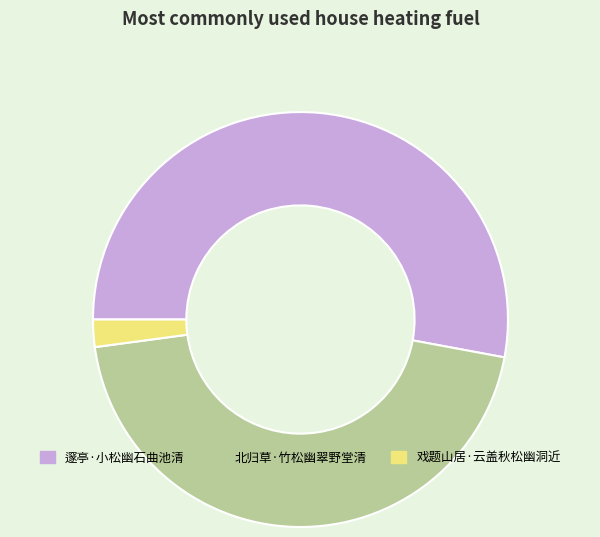

Do 北归草·竹松幽翠野堂清 and 戏题山居·云盖秋松幽洞近 together represent more than half of the pie?

No